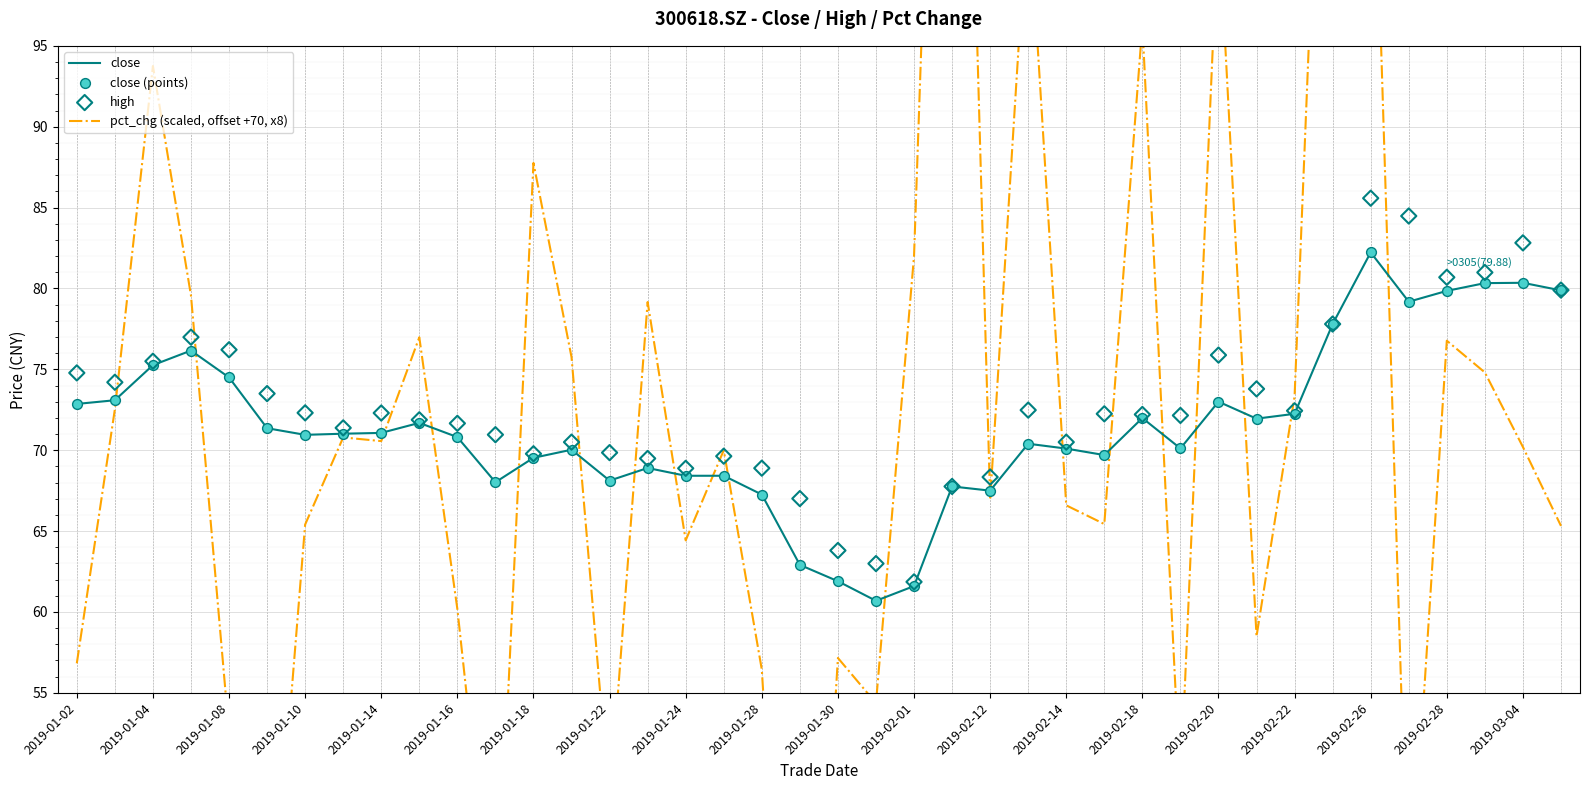

Which series has the largest total across all categories?

high